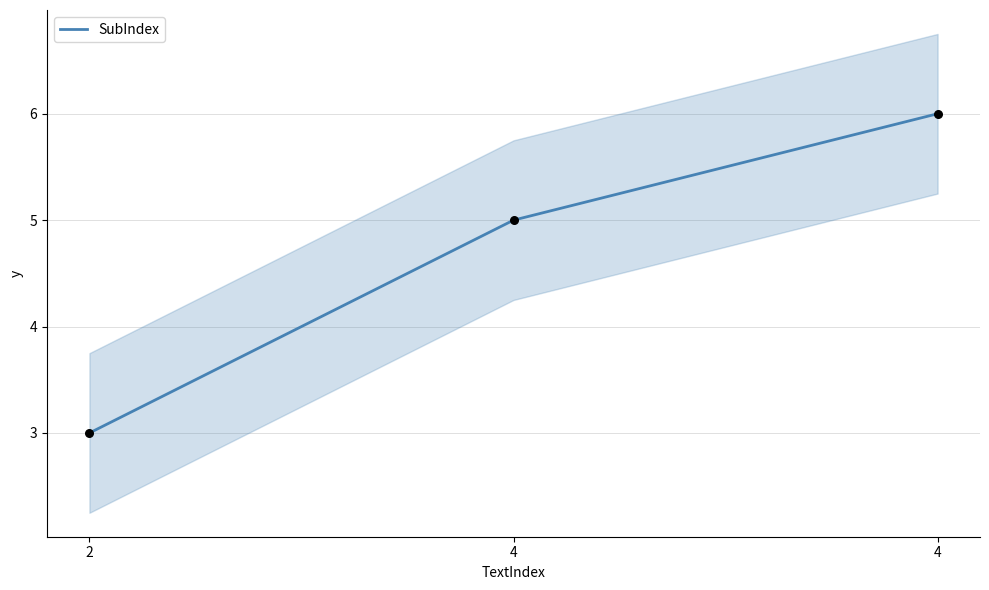

What is the change in value from 4 to 4?

+1